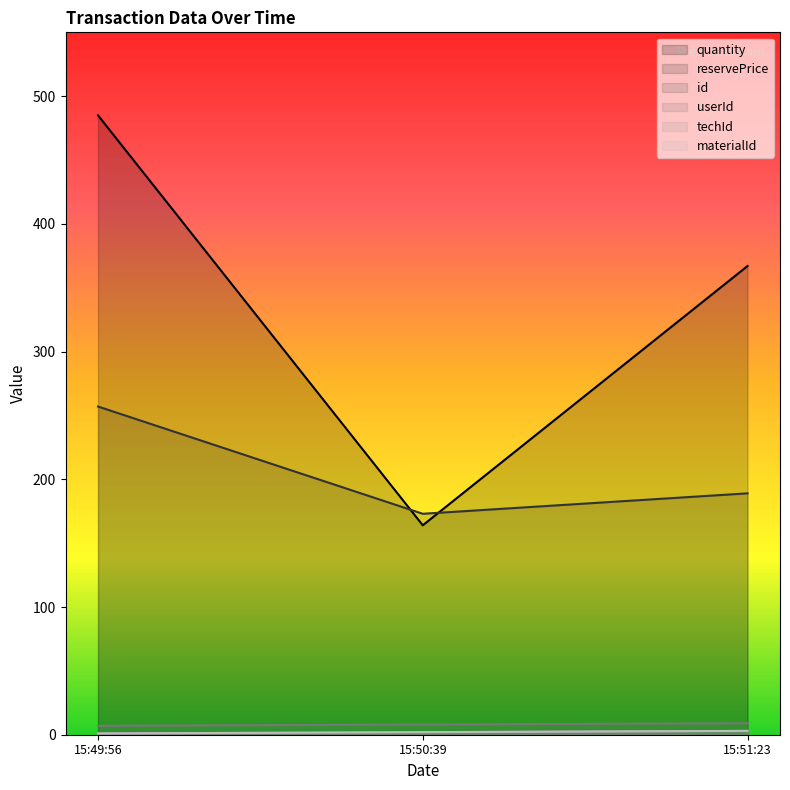

The reservePrice series shows 121 at 15:51:23. True or false?

False